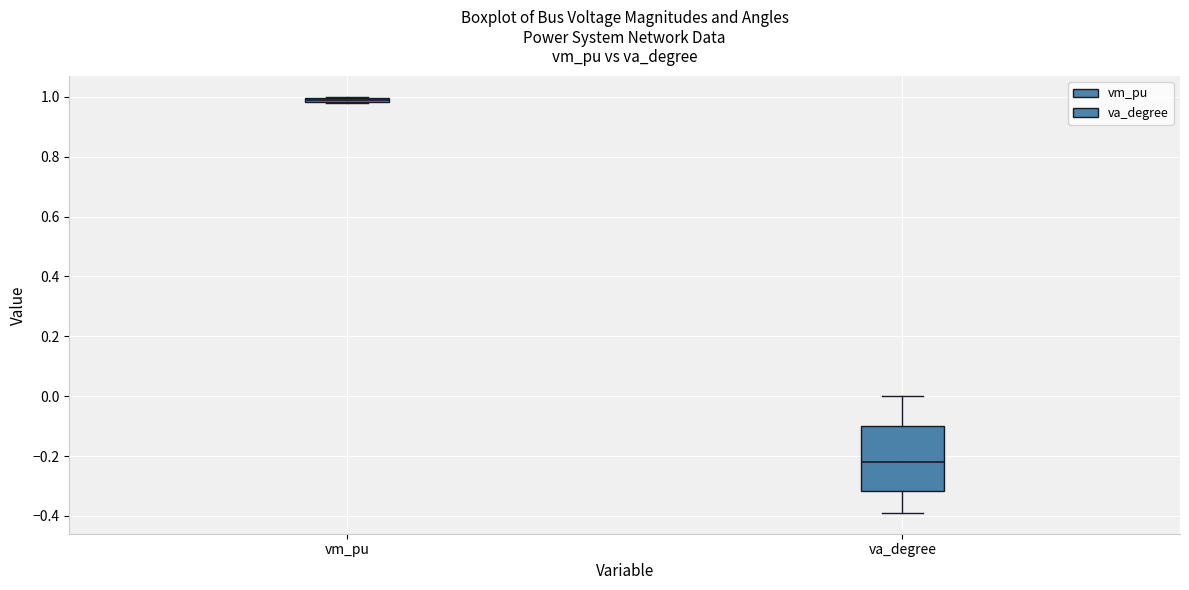

Where does the lower whisker of the box for va_degree end on the y-axis? The values are not printed on the chart, so give them approximately, as read against the axis.

-0.40